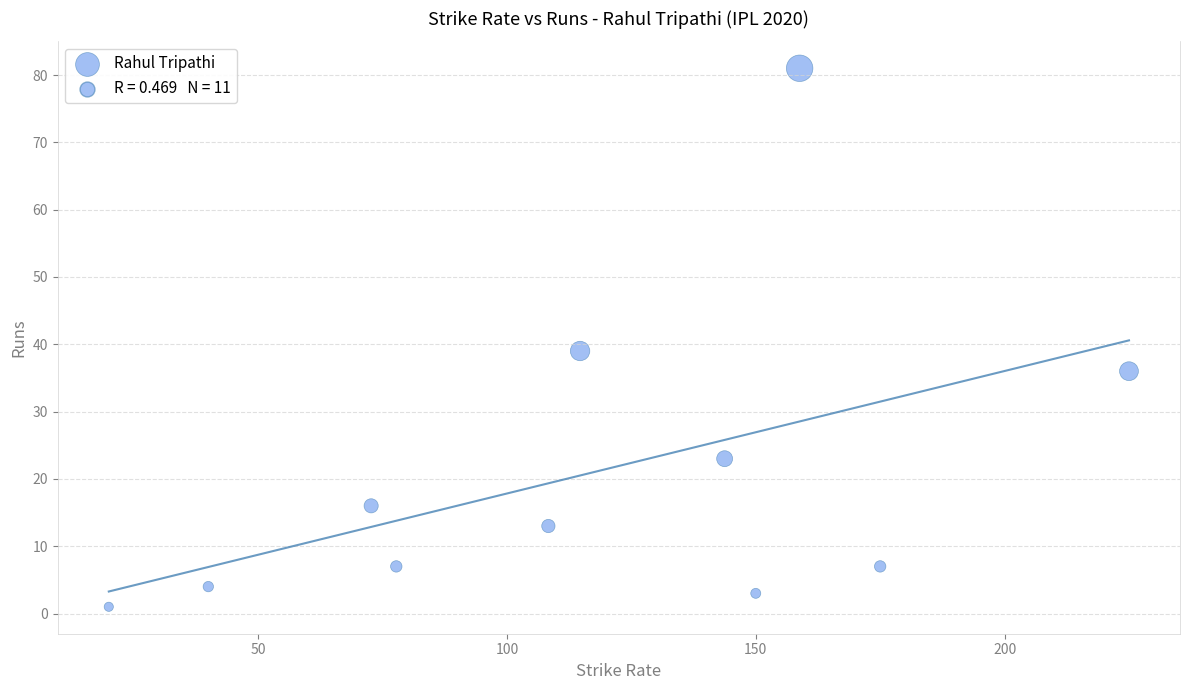

What is the average Y value?

21